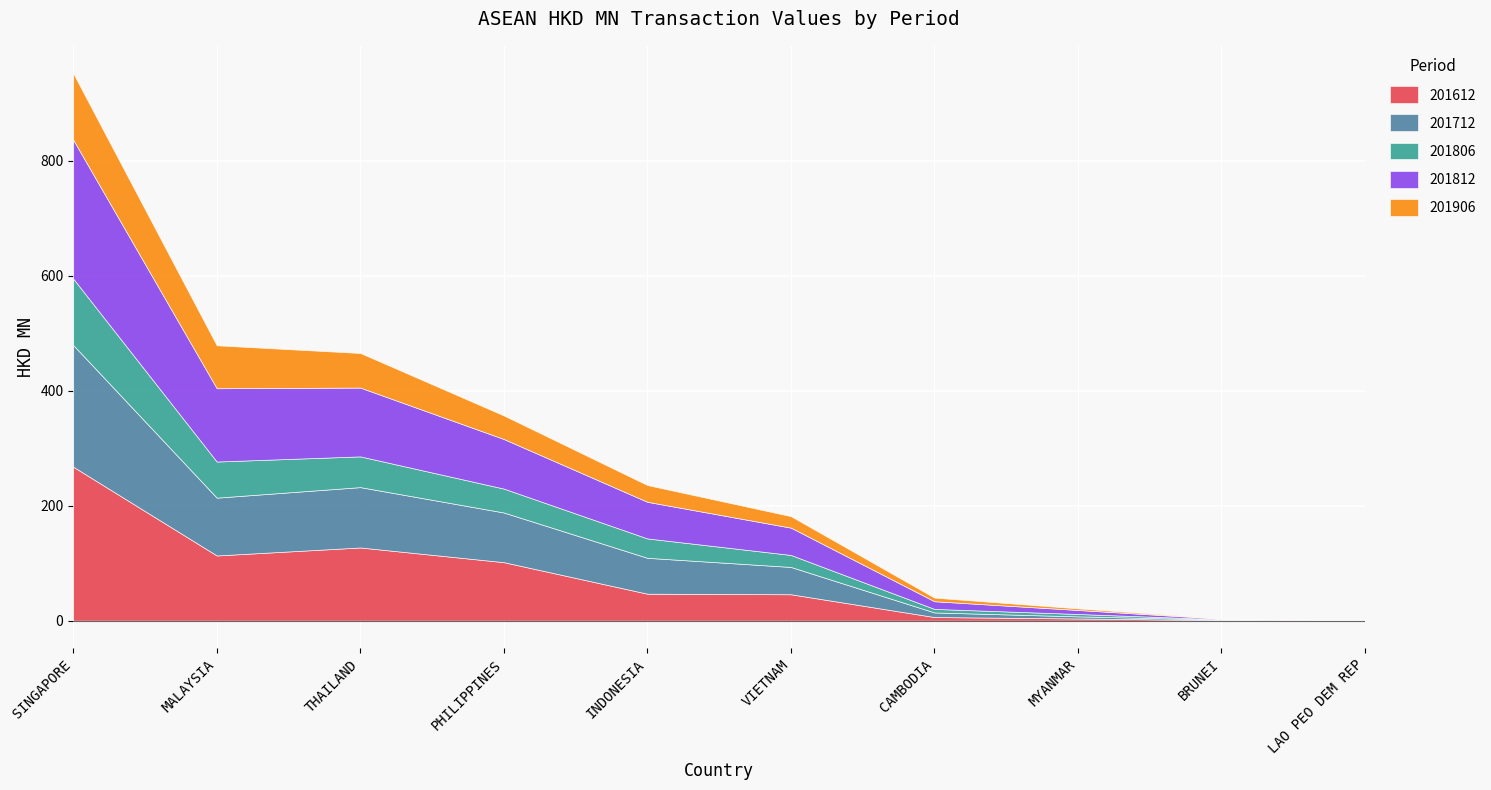

Reading left to right, list all the values displayed in this chart.

201612: SINGAPORE=267.7	MALAYSIA=113.3	THAILAND=127.2	PHILIPPINES=101.7	INDONESIA=46.8	VIETNAM=45.9	CAMBODIA=6.2	MYANMAR=3.7	BRUNEI=0.9	LAO PEO DEM REP=0.1
201712: SINGAPORE=211.7	MALAYSIA=100.6	THAILAND=105.0	PHILIPPINES=86.4	INDONESIA=62.4	VIETNAM=47.5	CAMBODIA=8.0	MYANMAR=3.7	BRUNEI=0.9	LAO PEO DEM REP=0.1
201806: SINGAPORE=115.5	MALAYSIA=62.8	THAILAND=53.5	PHILIPPINES=41.6	INDONESIA=33.7	VIETNAM=20.9	CAMBODIA=6.1	MYANMAR=4.1	BRUNEI=0.5	LAO PEO DEM REP=0.1
201812: SINGAPORE=241.6	MALAYSIA=127.5	THAILAND=119.7	PHILIPPINES=86.2	INDONESIA=63.7	VIETNAM=47.5	CAMBODIA=13.3	MYANMAR=7.0	BRUNEI=0.9	LAO PEO DEM REP=0.1
201906: SINGAPORE=115.6	MALAYSIA=74.7	THAILAND=60.2	PHILIPPINES=41.0	INDONESIA=29.2	VIETNAM=20.0	CAMBODIA=6.3	MYANMAR=2.8	BRUNEI=0.5	LAO PEO DEM REP=0.1